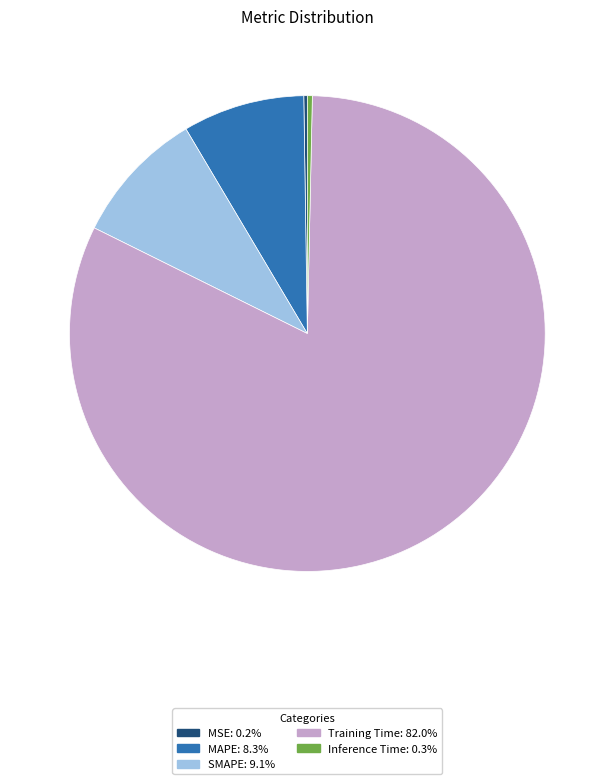

Which slice is the largest?

Training Time